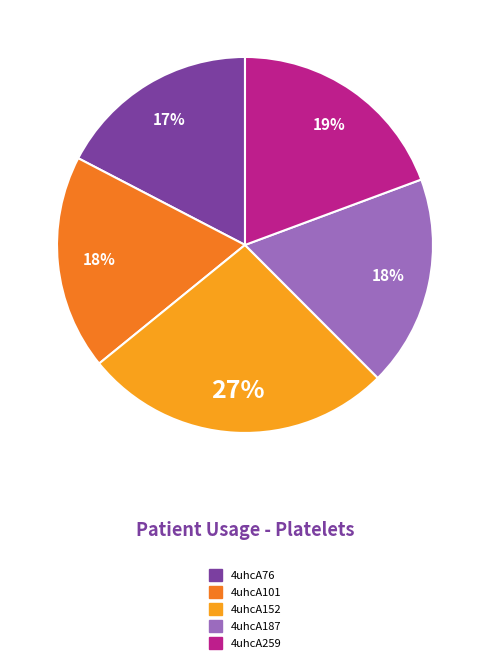

The 4uhcA152 slice represents 36% of the pie. True or false?

False